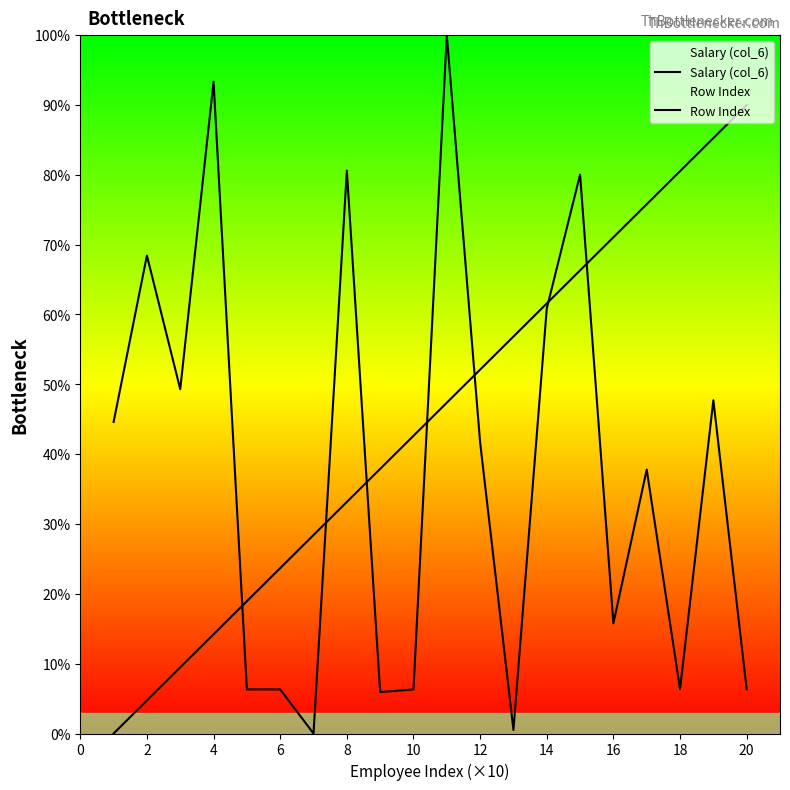

Reading right to left, what are all the values shown in this chart?

Salary (col_6): 6.3	47.7	6.3	37.8	15.8	80.0	60.9	0.5	41.7	100.0	6.3	5.9	80.6	0.0	6.3	6.3	93.3	49.3	68.4	44.6
Row Index: 90.0	85.3	80.5	75.8	71.1	66.3	61.6	56.8	52.1	47.4	42.6	37.9	33.2	28.4	23.7	18.9	14.2	9.5	4.7	0.0